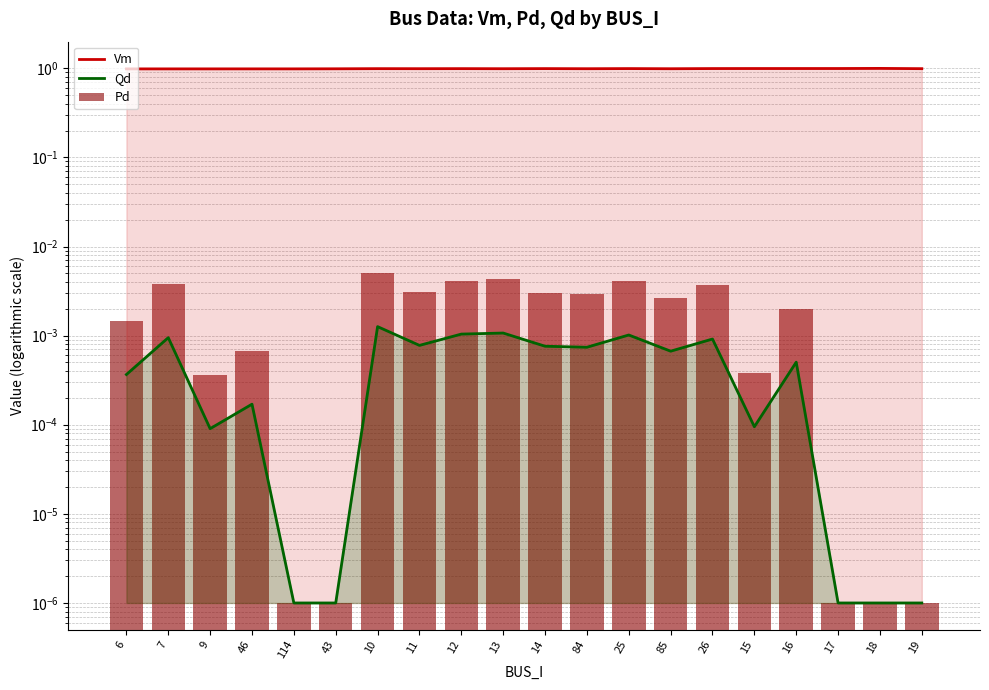

Reading right to left, extract all data points from this chart.

Vm: 19=1.0	18=1.0	17=1.0	16=1.0	15=1.0	26=1.0	85=1.0	25=1.0	84=1.0	14=1.0	13=1.0	12=1.0	11=1.0	10=1.0	43=1.0	114=1.0	46=1.0	9=1.0	7=1.0	6=1.0
Qd: 19=0.0	18=0.0	17=0.0	16=0.0	15=0.0	26=0.0	85=0.0	25=0.0	84=0.0	14=0.0	13=0.0	12=0.0	11=0.0	10=0.0	43=0.0	114=0.0	46=0.0	9=0.0	7=0.0	6=0.0
Pd: 19=0.0	18=0.0	17=0.0	16=0.0	15=0.0	26=0.0	85=0.0	25=0.0	84=0.0	14=0.0	13=0.0	12=0.0	11=0.0	10=0.0	43=0.0	114=0.0	46=0.0	9=0.0	7=0.0	6=0.0